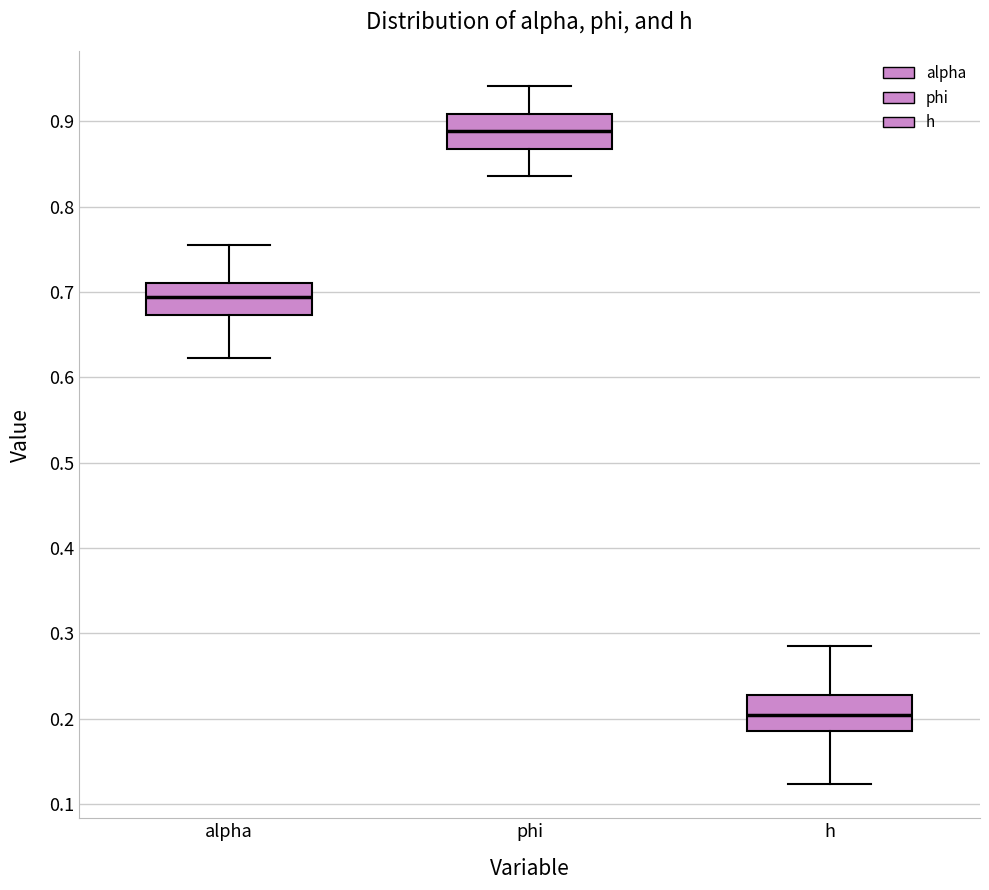

Reading left to right, read every box against the y-axis: the position of its median line, the range the box covers, and the ends of its whiskers. The values are not printed on the chart, so give them approximately, as read against the axis.

alpha: median 0.69, box 0.67 to 0.71, whiskers 0.62 to 0.75
phi: median 0.89, box 0.87 to 0.91, whiskers 0.84 to 0.94
h: median 0.20, box 0.19 to 0.23, whiskers 0.12 to 0.29